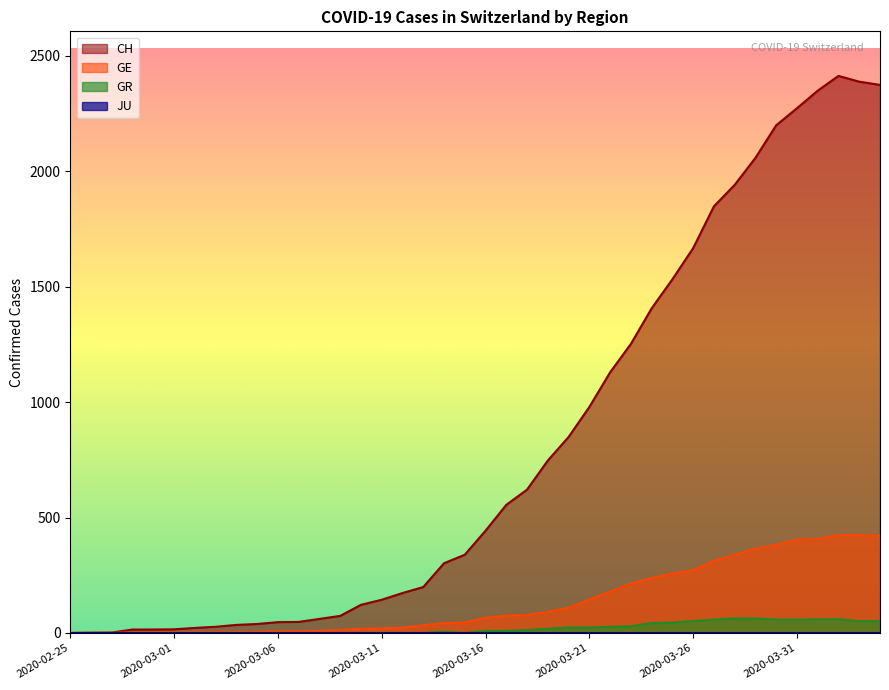

Which label corresponds to the largest value in the chart?

2020-04-02